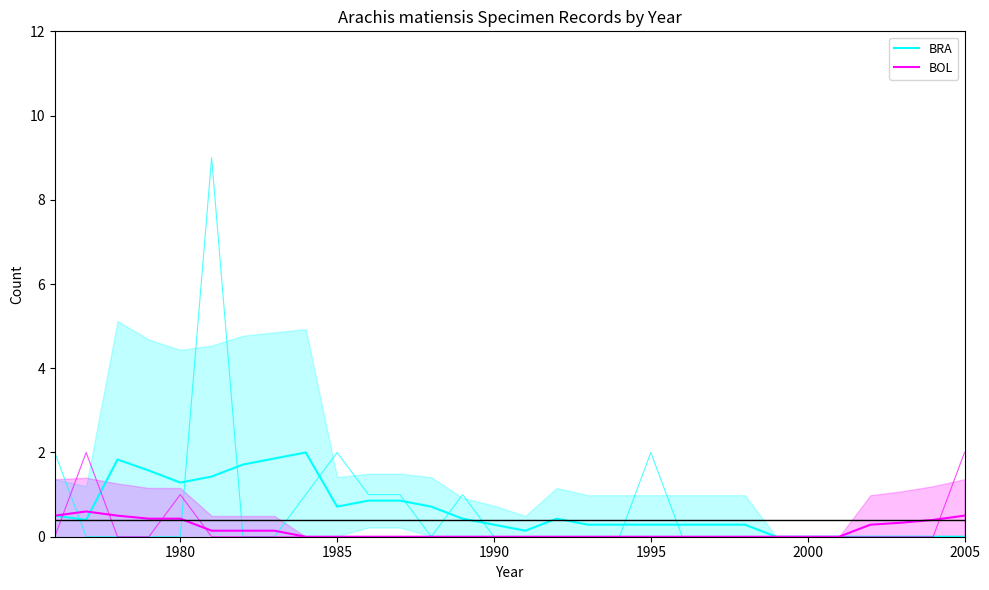

Is it true that BOL equals 0.1 at 2005?

False